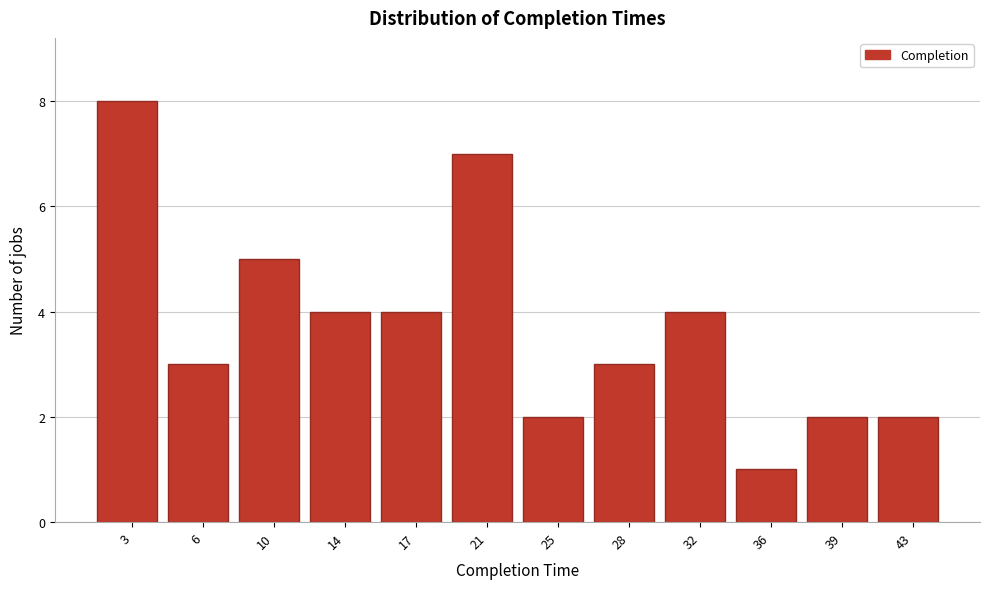

Reading left to right, what are all the values shown in this chart?

8	3	5	4	4	7	2	3	4	1	2	2